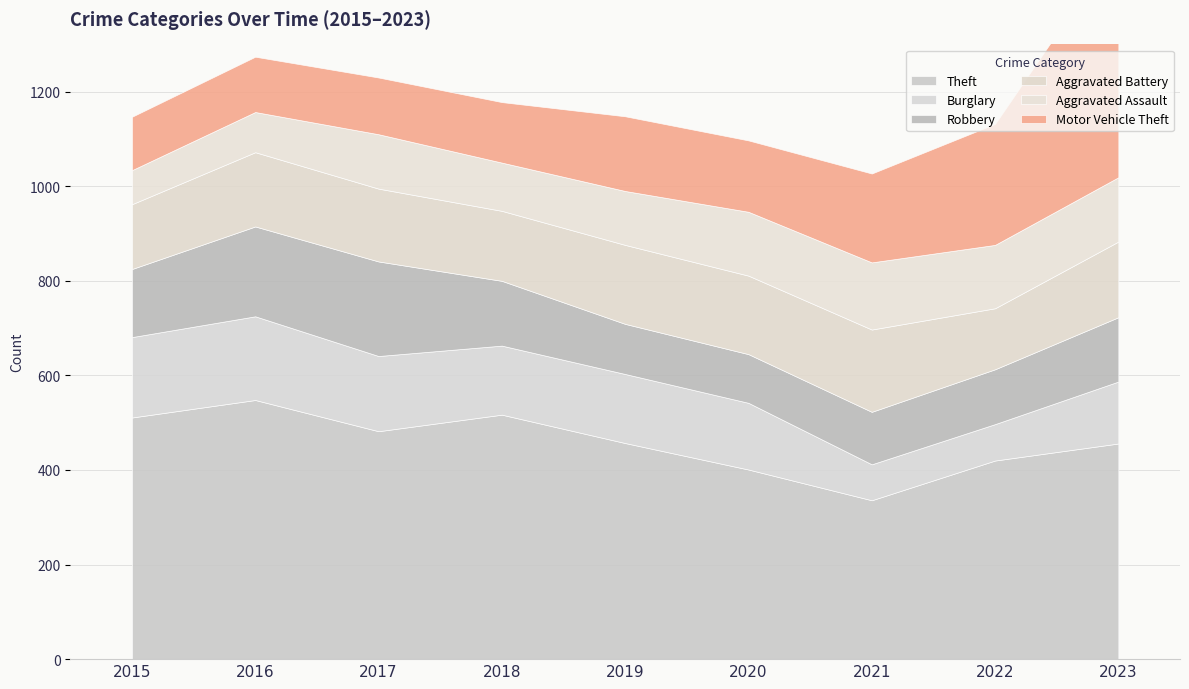

Reading left to right, what are all the values shown in this chart?

Theft: 2015=511	2016=548	2017=482	2018=517	2019=457	2020=401	2021=336	2022=420	2023=456
Burglary: 2015=170	2016=177	2017=159	2018=146	2019=146	2020=141	2021=76	2022=77	2023=131
Robbery: 2015=144	2016=190	2017=200	2018=137	2019=106	2020=103	2021=111	2022=116	2023=136
Aggravated Battery: 2015=137	2016=157	2017=154	2018=148	2019=167	2020=166	2021=174	2022=129	2023=160
Aggravated Assault: 2015=72	2016=85	2017=115	2018=102	2019=114	2020=135	2021=142	2022=134	2023=136
Motor Vehicle Theft: 2015=113	2016=117	2017=120	2018=128	2019=158	2020=151	2021=188	2022=256	2023=494